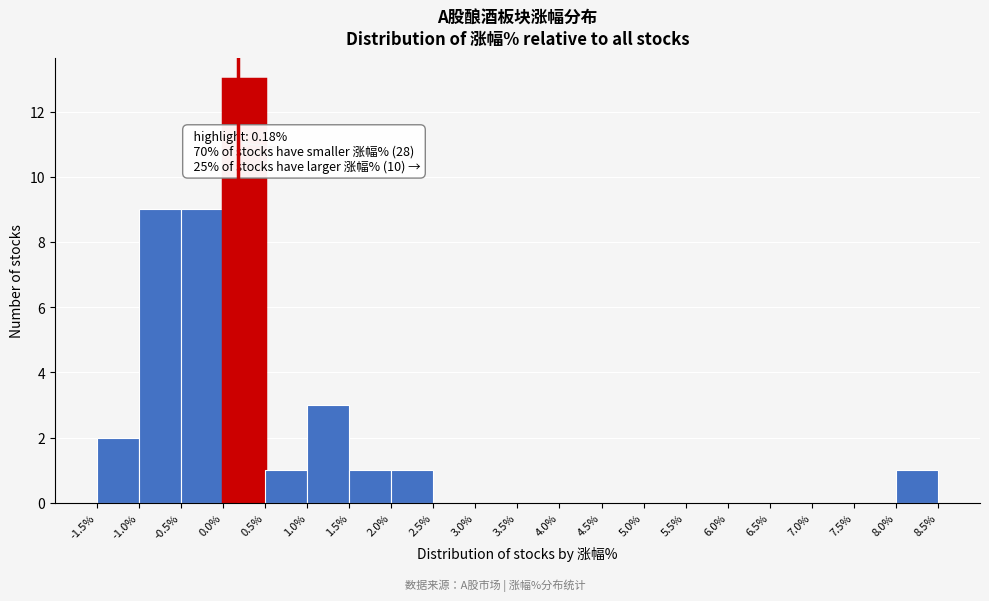

Which range on the x-axis has the tallest bar?

0.0% to 0.5%